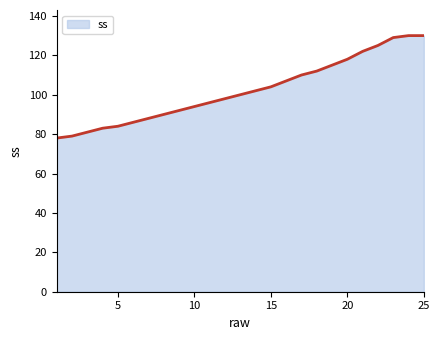

What is the smallest value displayed?

78